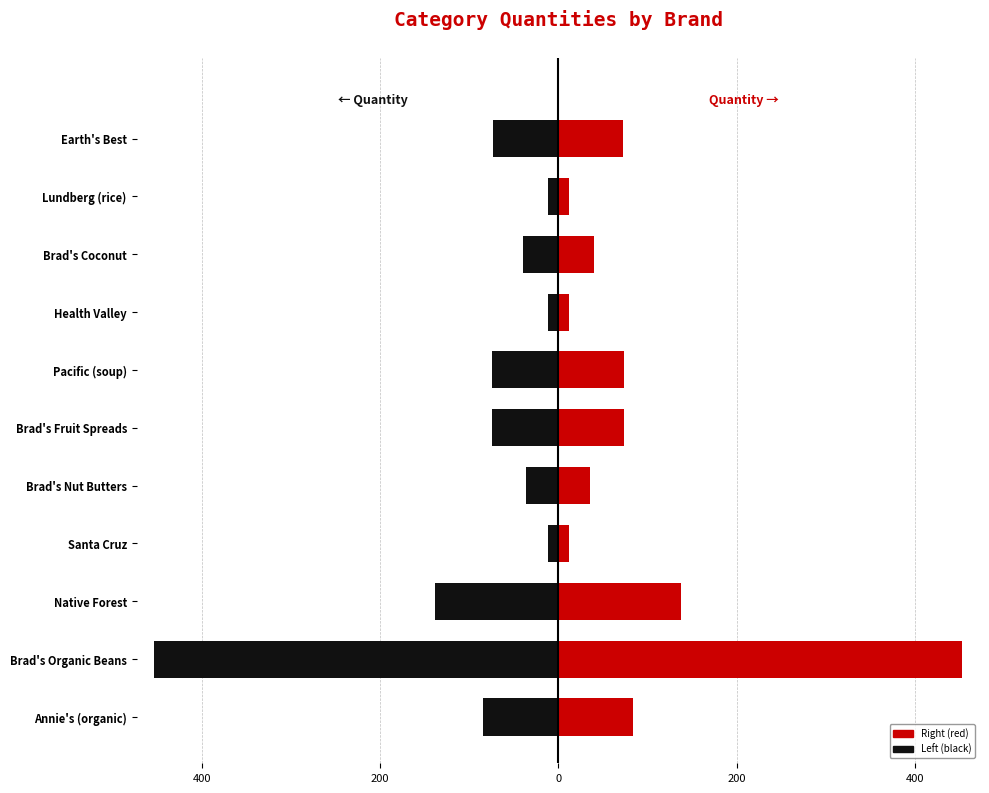

How many bars are there in total?

22